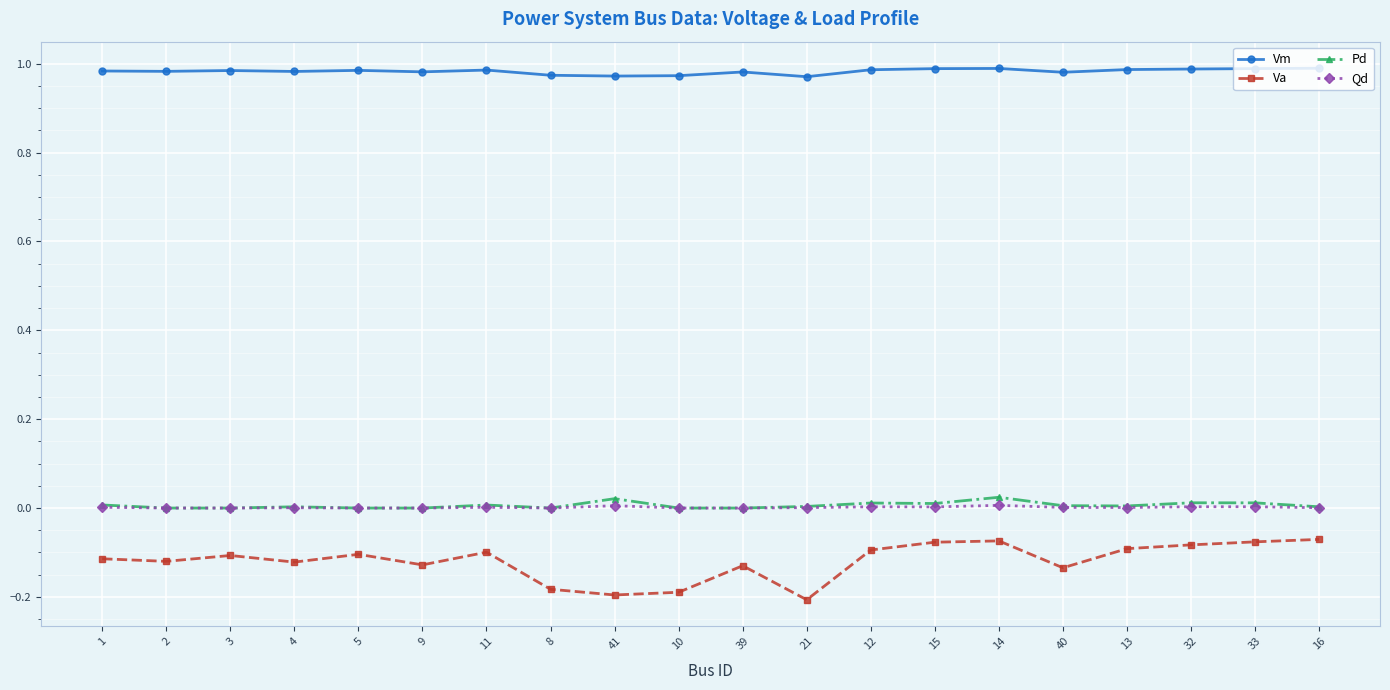

True or false: Vm has a value of 0.6 at 16.

False